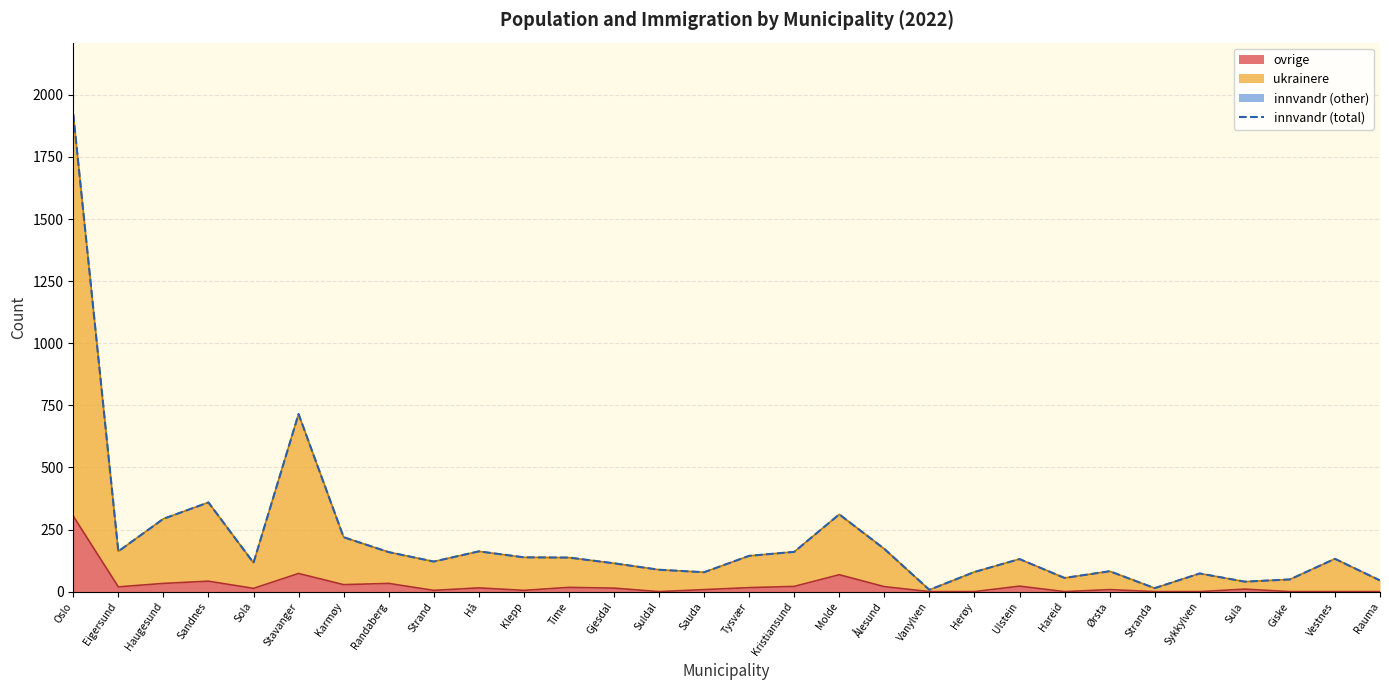

What is the sum of all values?

6277